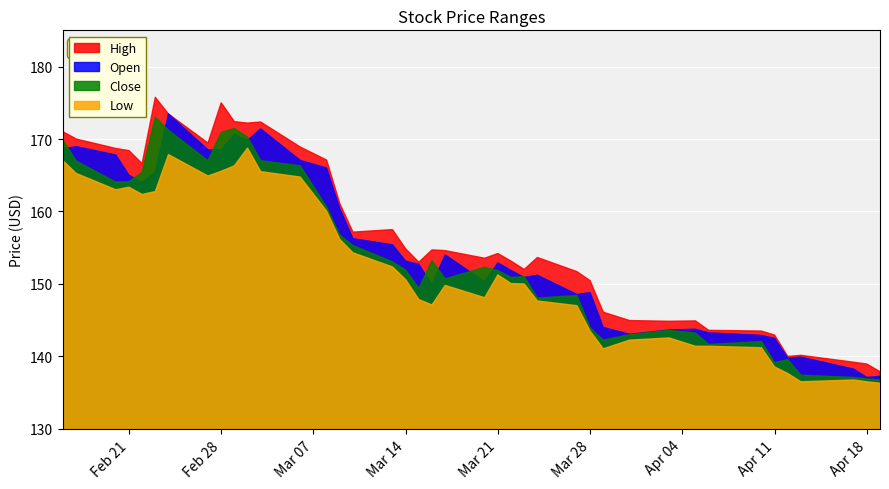

Between 17 and 23, which series saw the biggest shift?

High